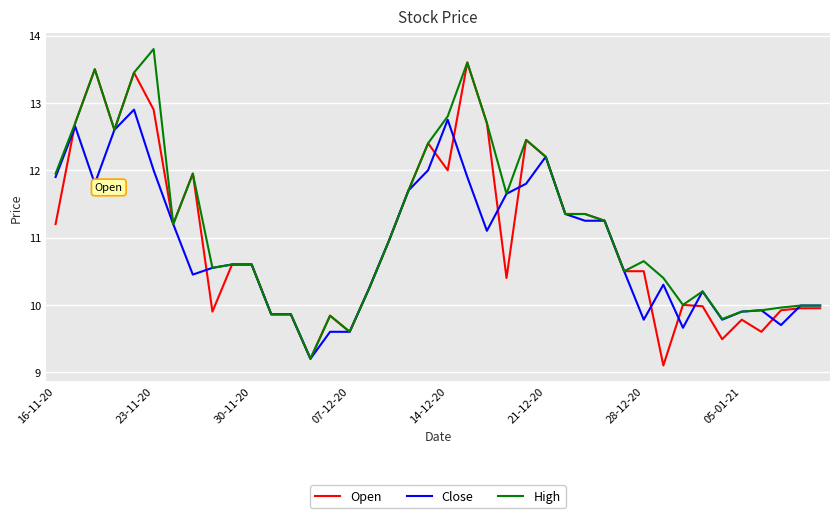

How many lines are shown in the chart?

3